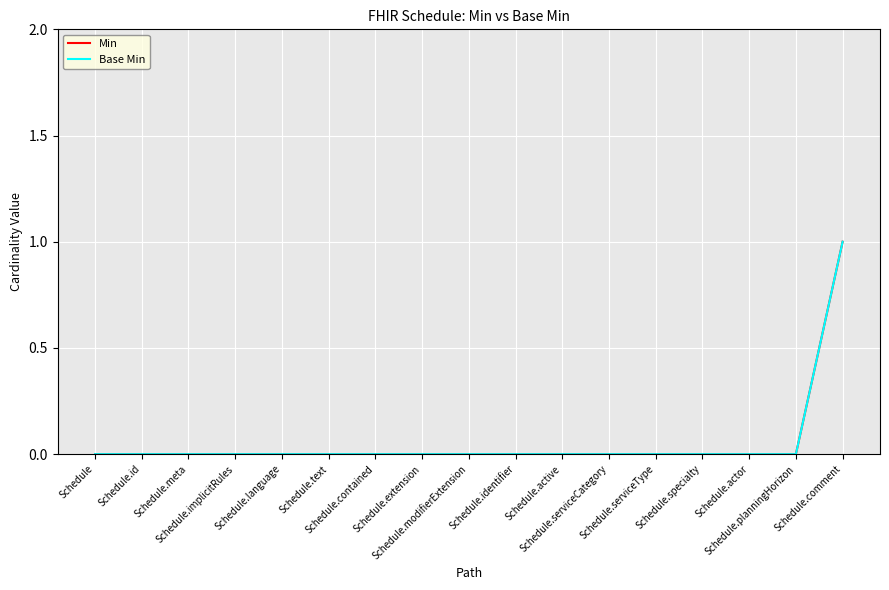

List the labels in order of Base Min value, smallest first.

Schedule, Schedule.id, Schedule.meta, Schedule.implicitRules, Schedule.language, Schedule.text, Schedule.contained, Schedule.extension, Schedule.modifierExtension, Schedule.identifier, Schedule.active, Schedule.serviceCategory, Schedule.serviceType, Schedule.specialty, Schedule.actor, Schedule.planningHorizon, Schedule.comment